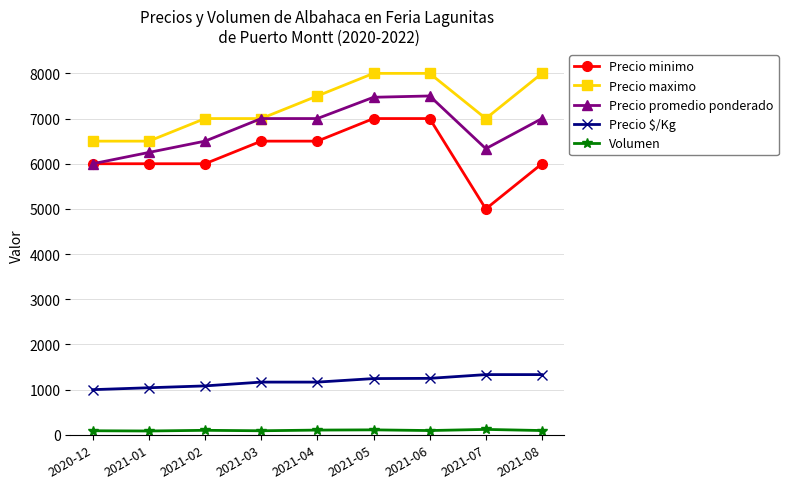

What is the average value of the Precio minimo series?

6222